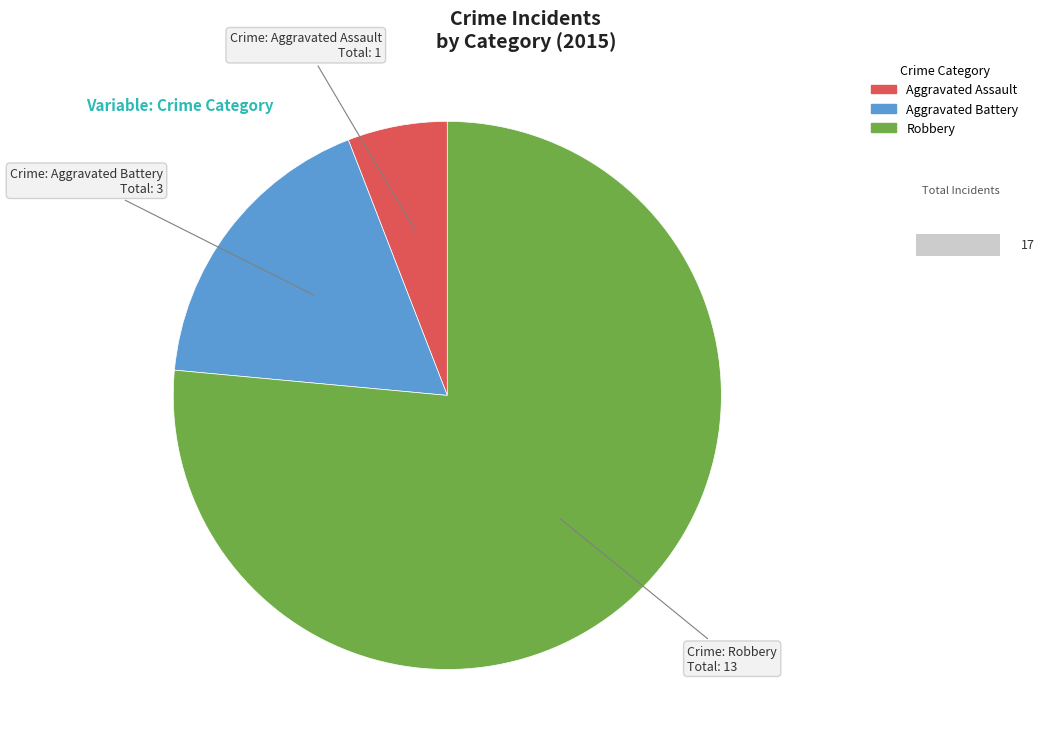

Which has a higher value, Aggravated Battery or Aggravated Assault?

Aggravated Battery